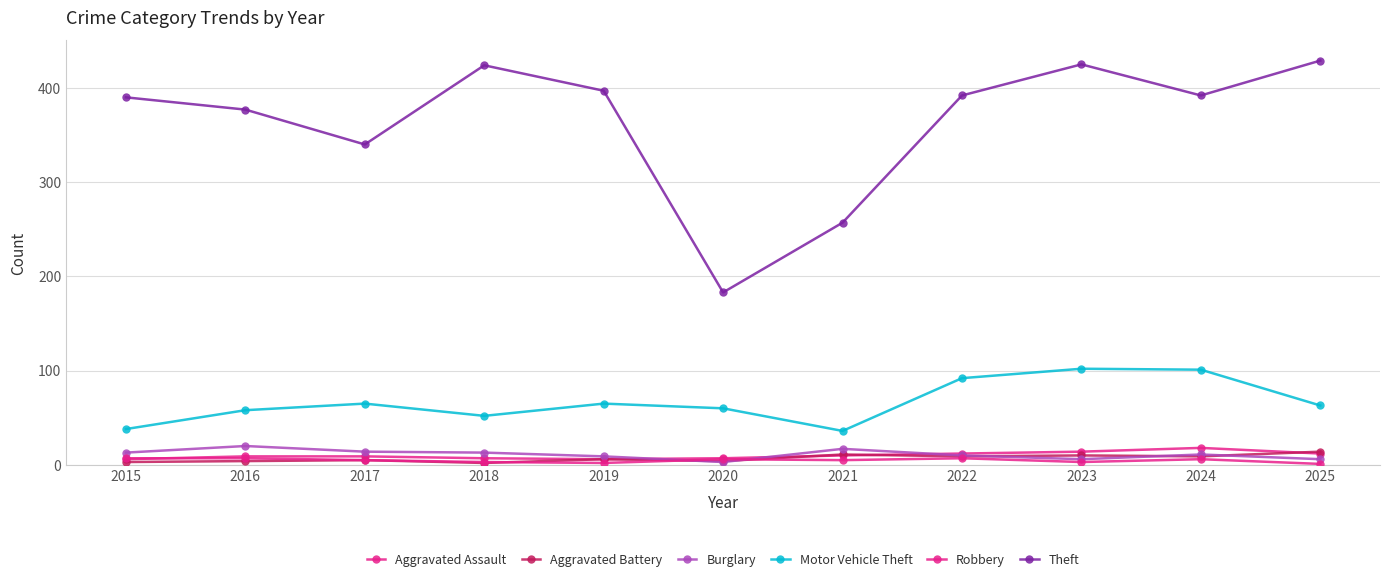

Which series has the widest spread of values?

Theft